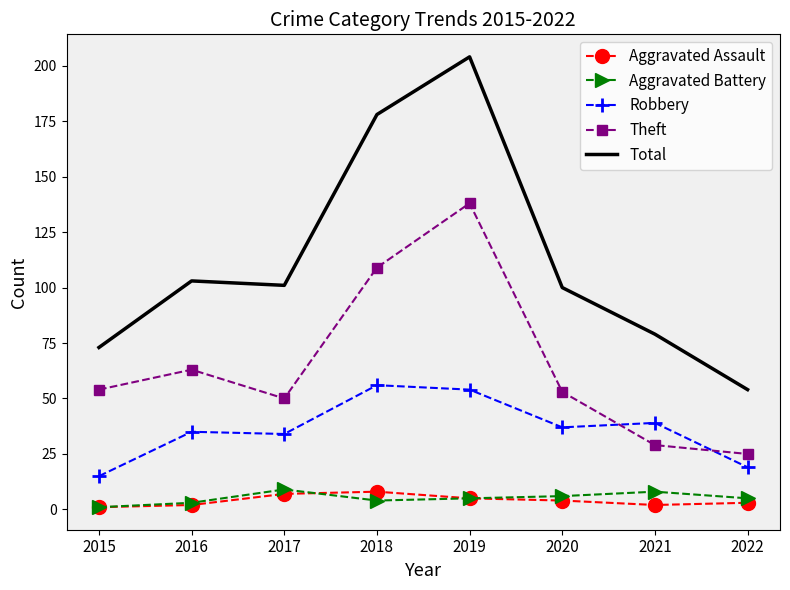

True or false: Theft has a value of 86 at 2017.

False